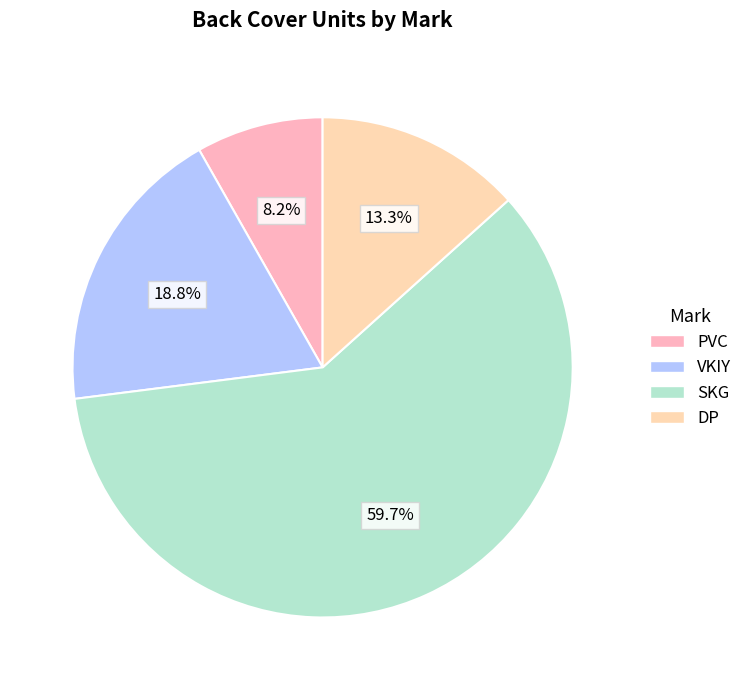

Which slice is the smallest?

PVC